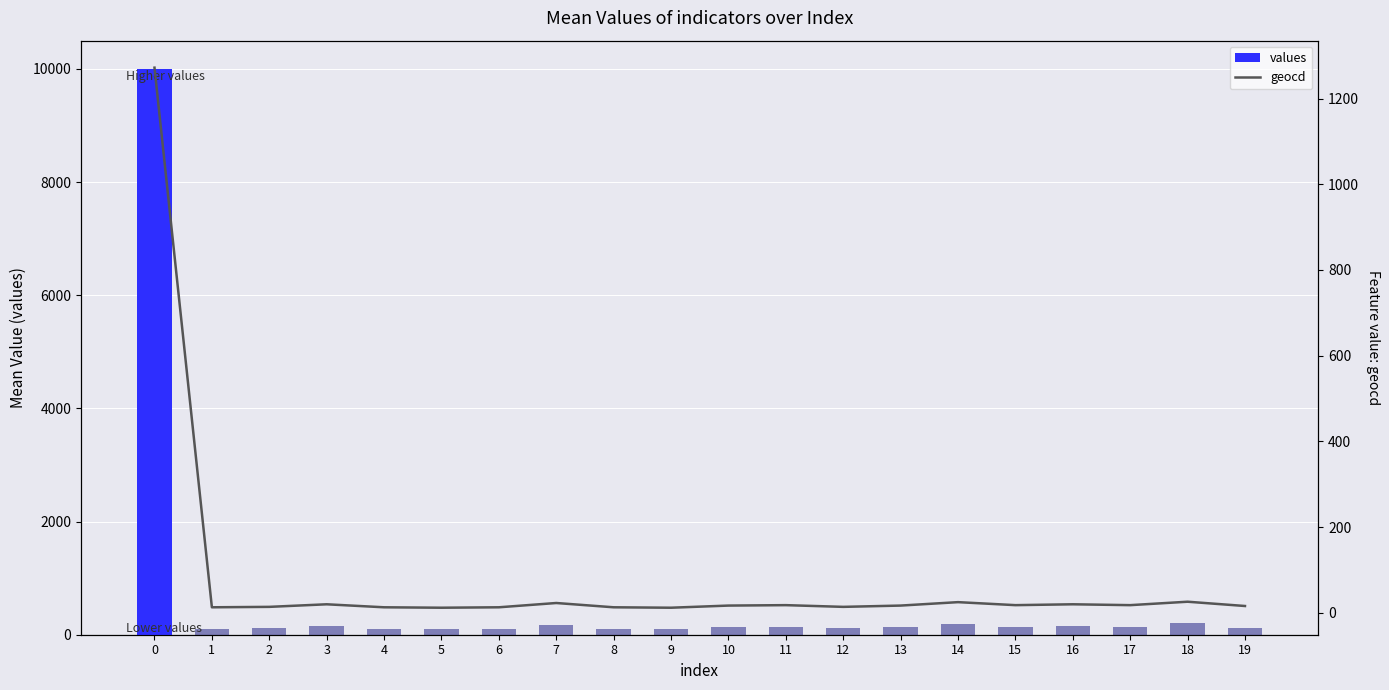

Is the value of geocd at 2 greater than the value of values at 0?

No